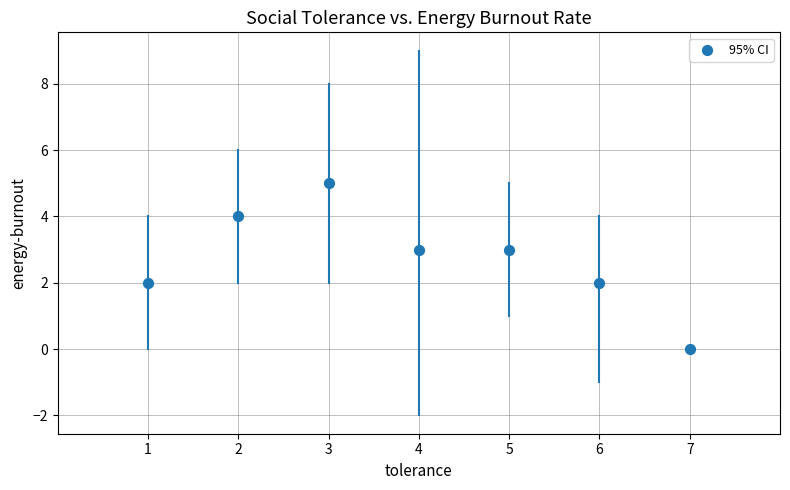

What is the range of X values (max minus min)?

6